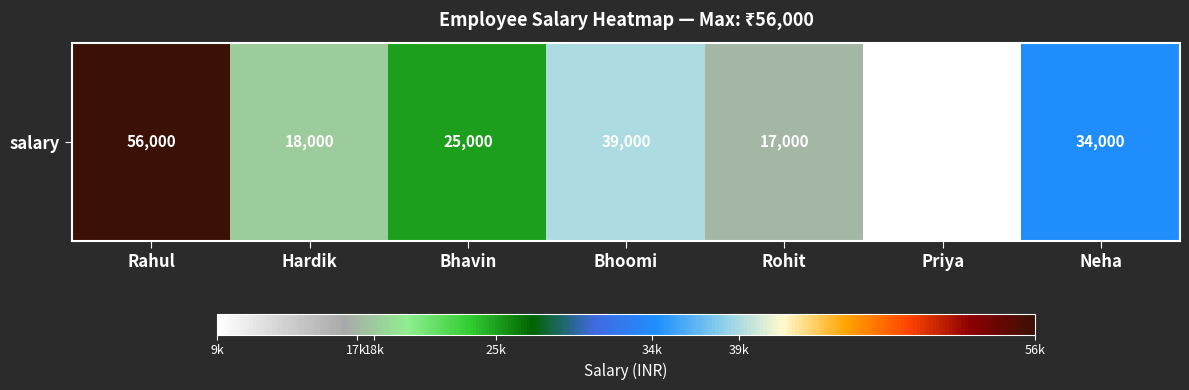

Reading left to right, extract all data points from this chart.

Rahul=56000	Hardik=18000	Bhavin=25000	Bhoomi=39000	Rohit=17000	Priya=9000	Neha=34000